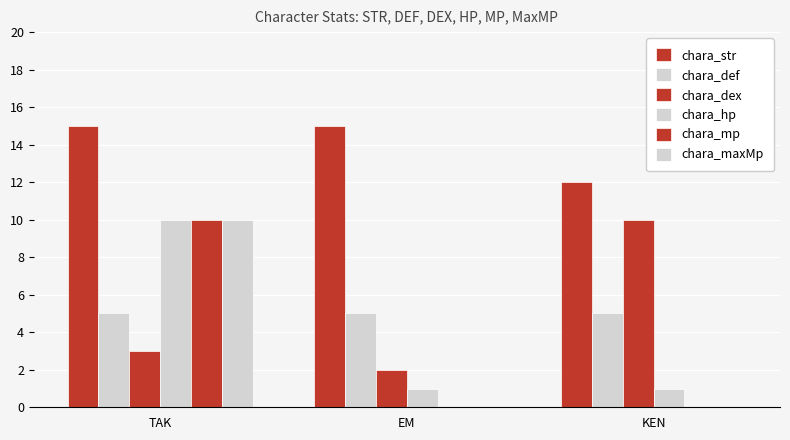

Count the number of categories in the chart.

3